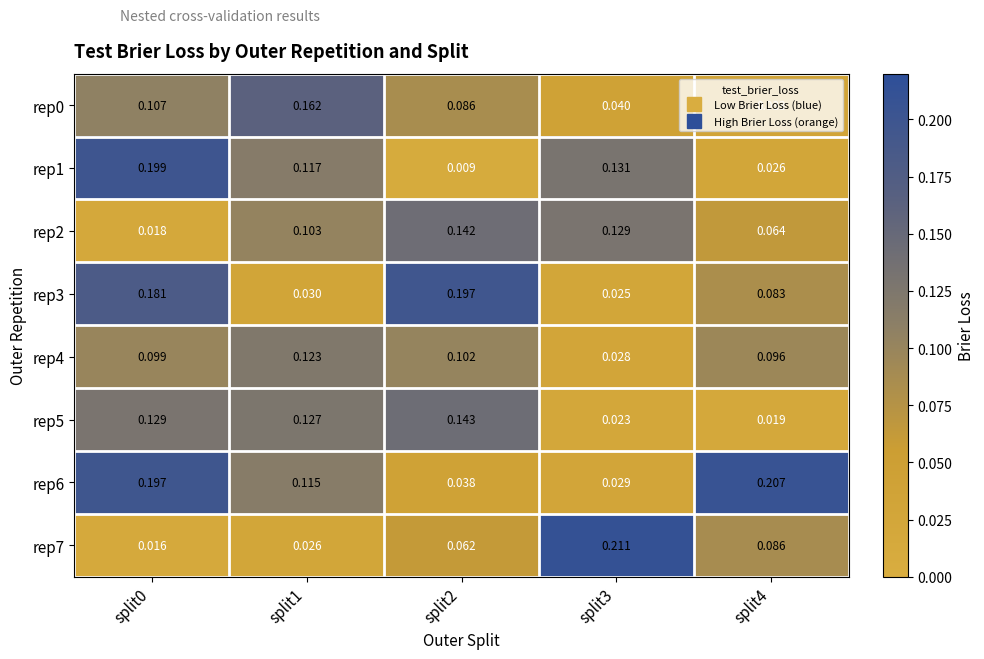

Is the value of rep1 at split4 greater than the value of rep5 at split1?

No